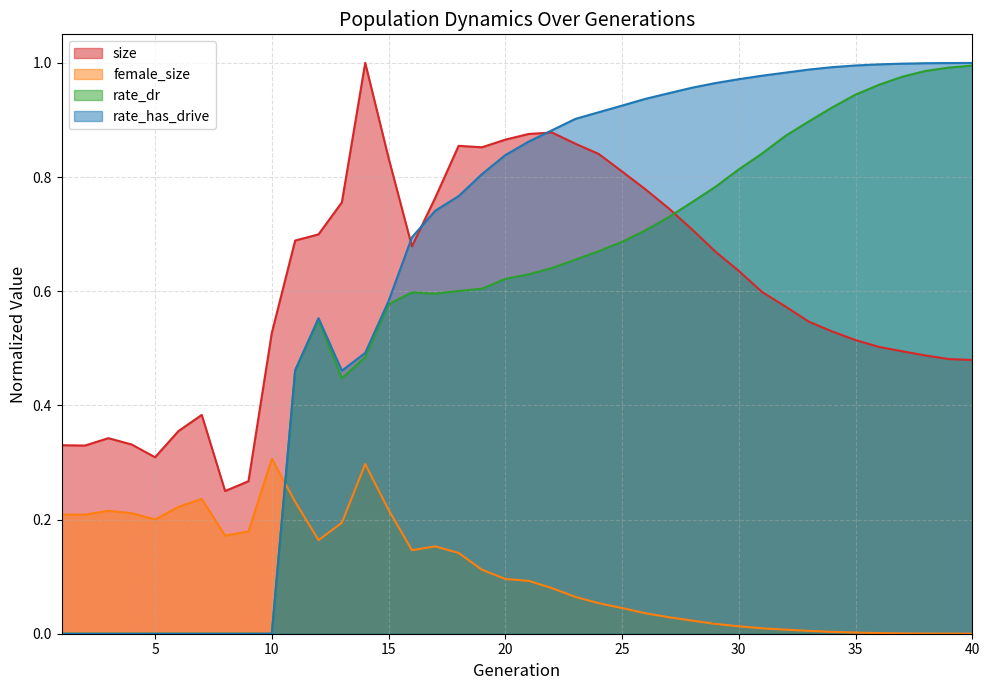

At which label is rate_dr closest to 0?

1